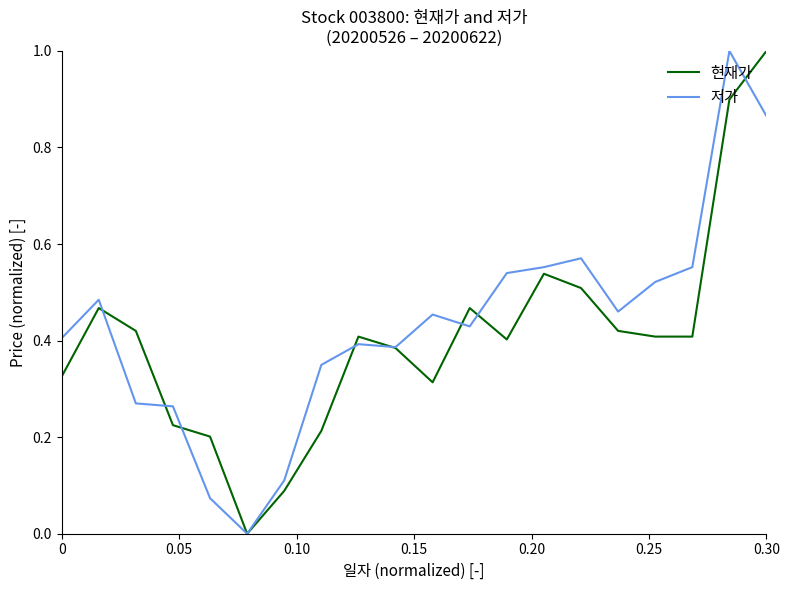

What is the maximum value for 저가?

1.0